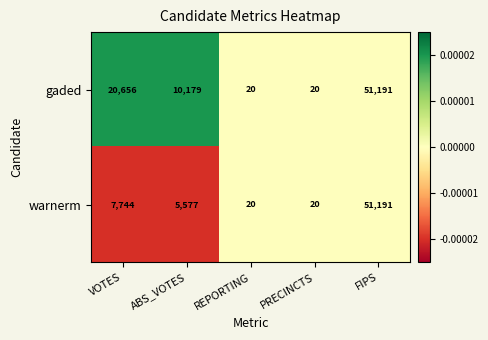

Count the number of categories in the chart.

5